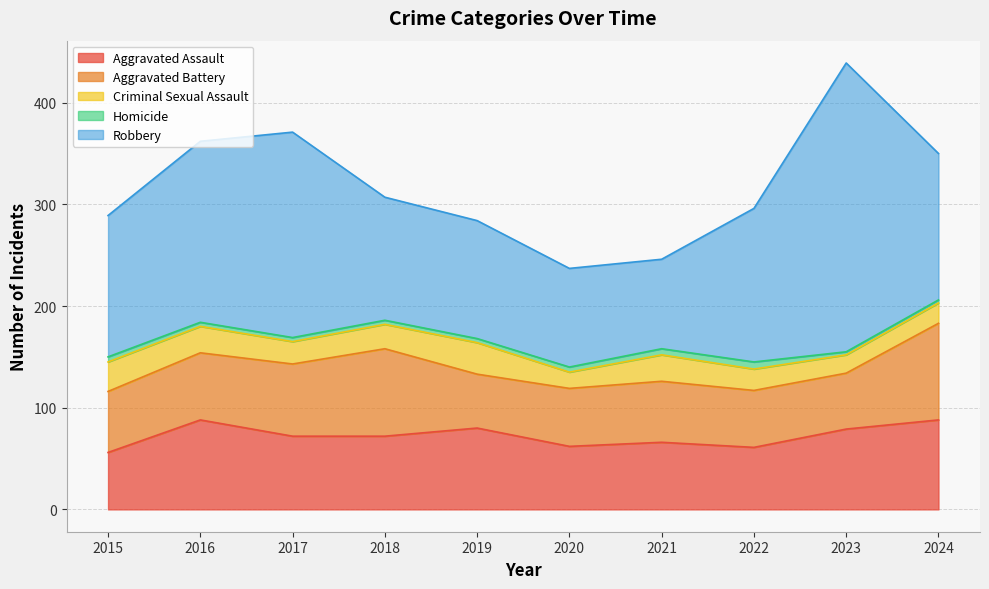

Which series has the largest total across all categories?

Robbery